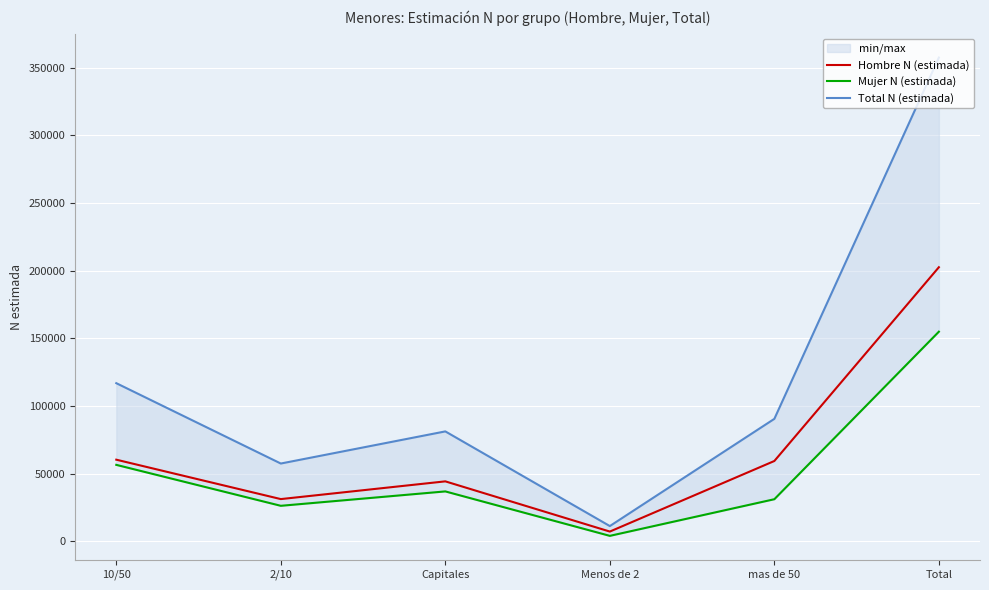

Reading left to right, list all the values displayed in this chart.

Hombre N (estimada): 60345	31233	44333	7240	59376	202526
Mujer N (estimada): 56524	26271	36906	4066	31136	154903
Total N (estimada): 116869	57504	81239	11305	90512	357429